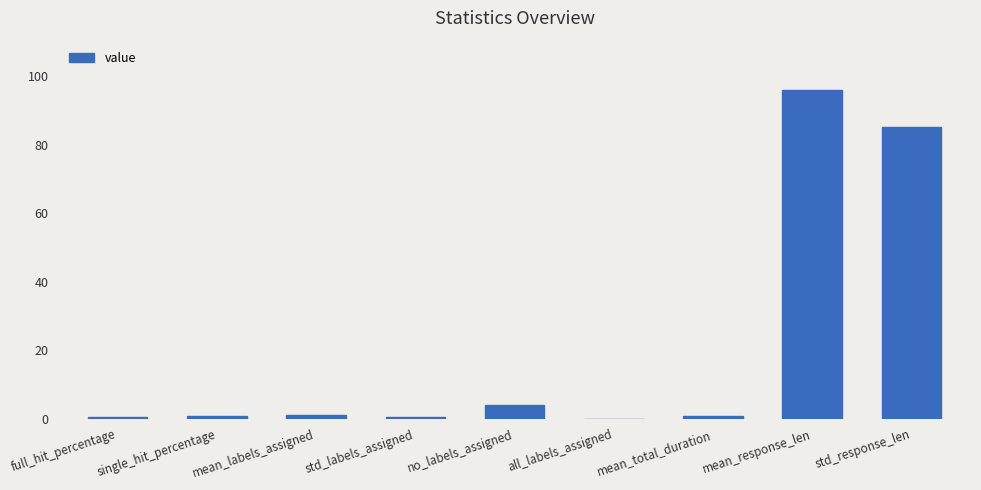

What is the sum of all values?

189.1